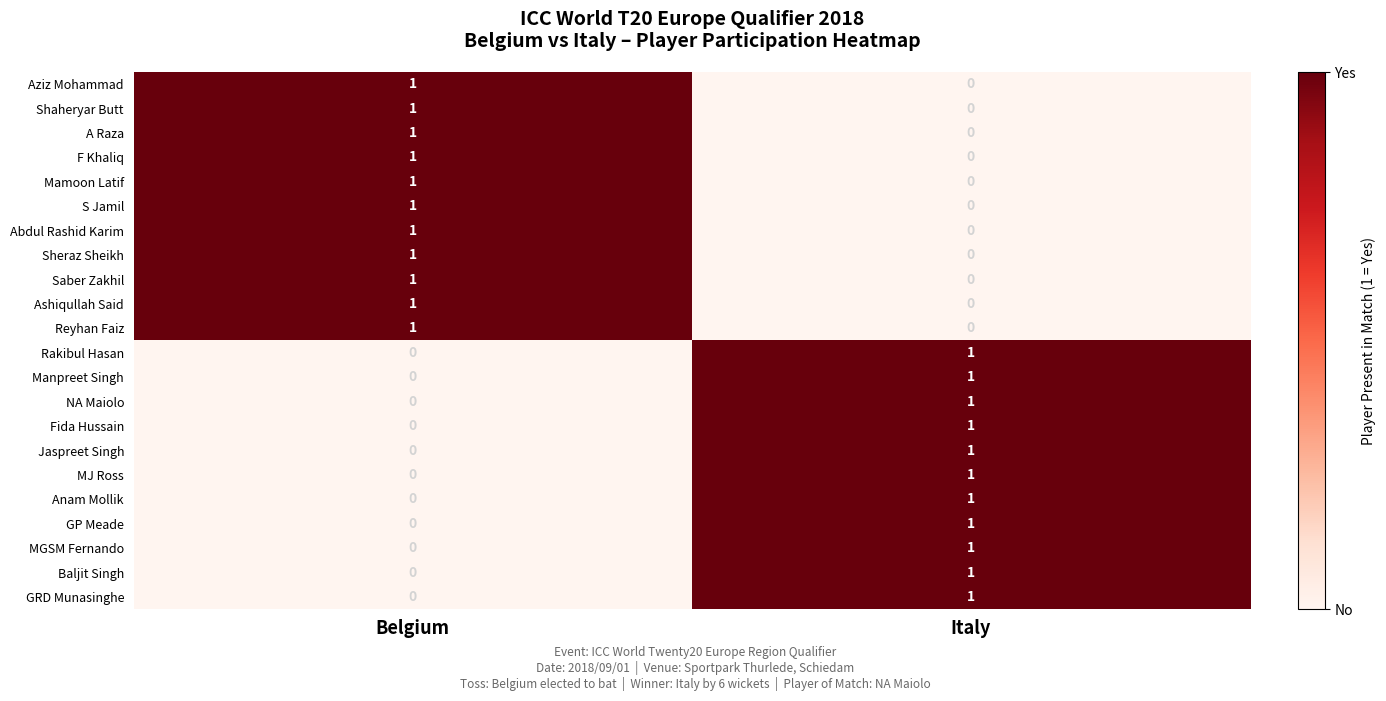

How many categories are shown in the chart?

2